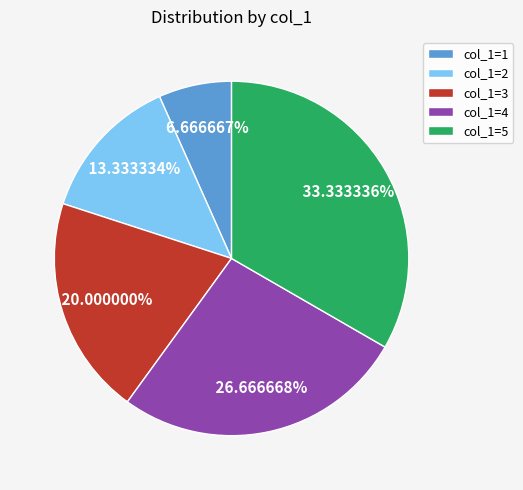

Is there a majority slice in this chart?

No